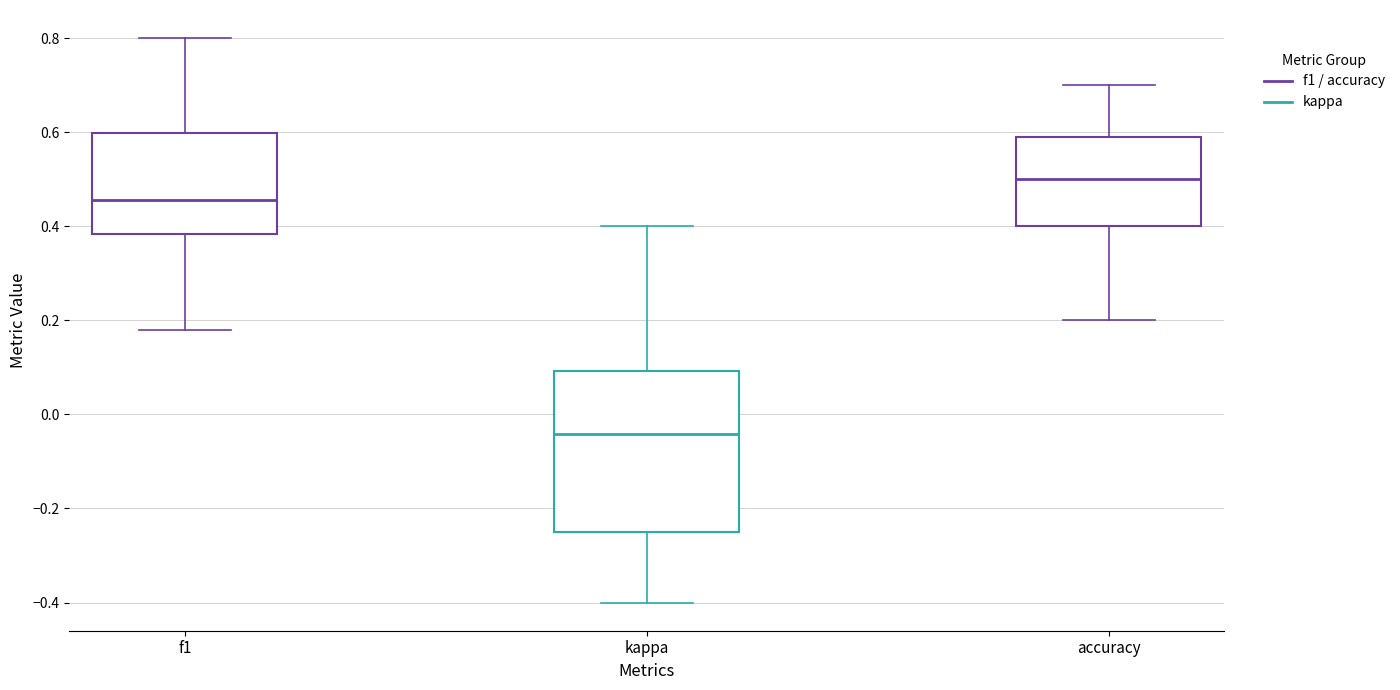

Reading left to right, transcribe this box plot: for each box, give where its median line is, the range the box spans, and where its two whiskers end, as read against the y-axis. The values are not printed on the chart, so give them approximately, as read against the axis.

f1: median 0.46, box 0.38 to 0.60, whiskers 0.18 to 0.80
kappa: median -0.04, box -0.24 to 0.10, whiskers -0.40 to 0.40
accuracy: median 0.50, box 0.40 to 0.60, whiskers 0.20 to 0.70